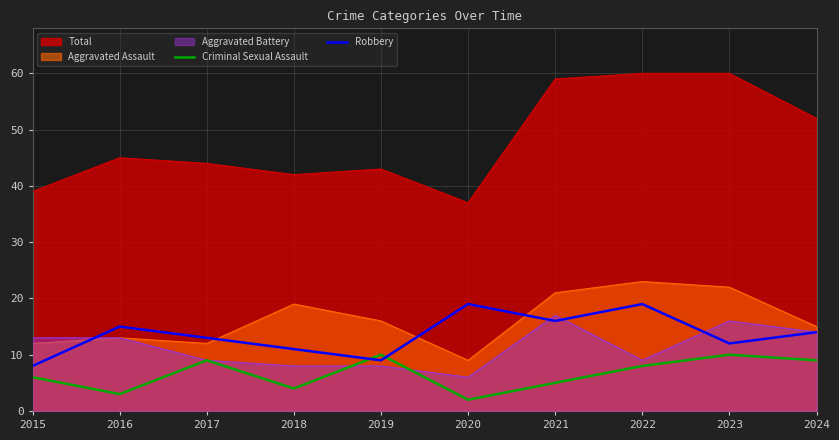

What is the highest value of the Total series?

60